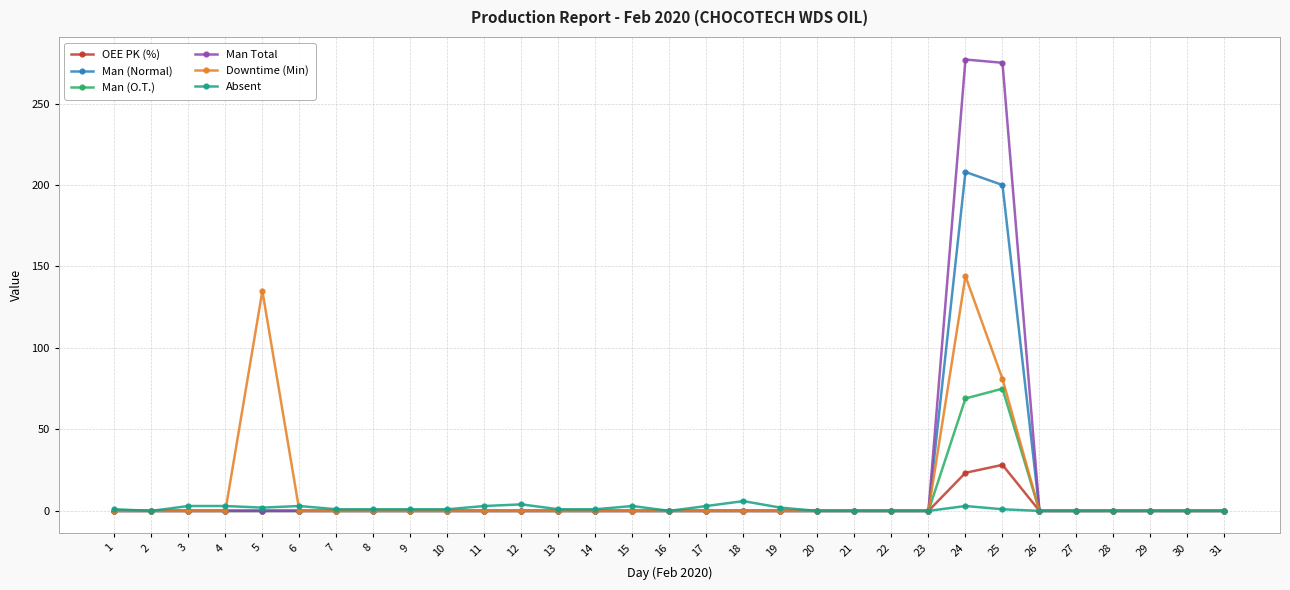

List the series in order of their peak value, highest first.

Man Total, Man (Normal), Downtime (Min), Man (O.T.), OEE PK (%), Absent